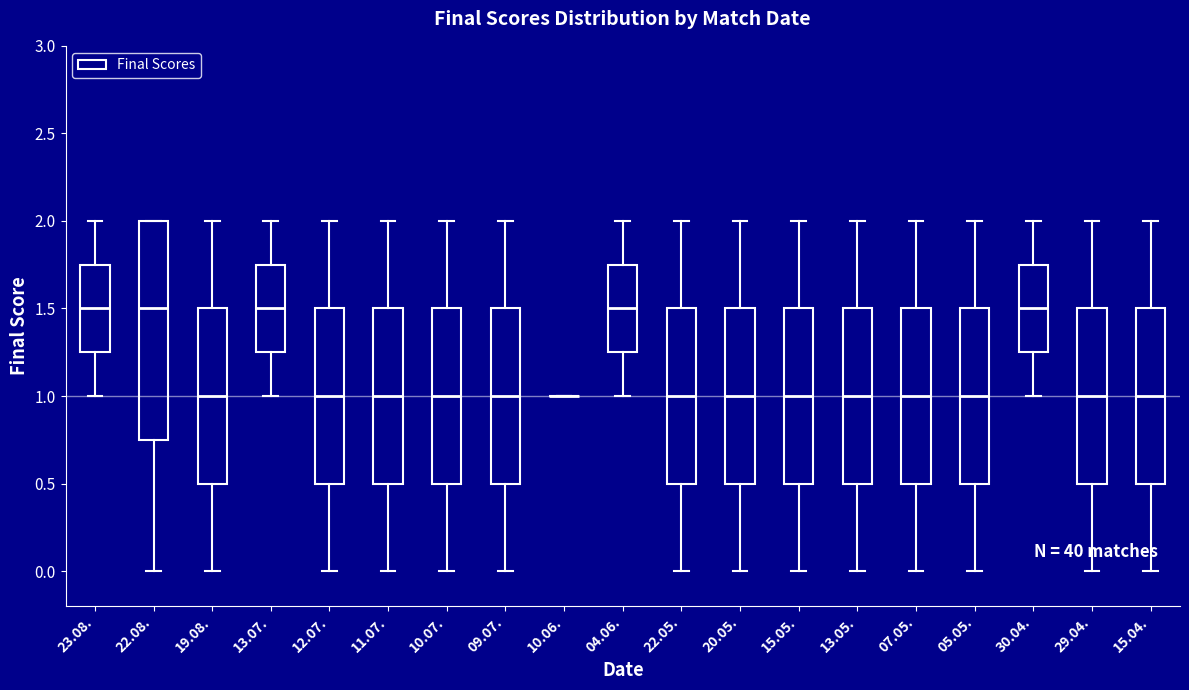

Reading left to right, read every box against the y-axis: the position of its median line, the range the box covers, and the ends of its whiskers. The values are not printed on the chart, so give them approximately, as read against the axis.

23.08.: median 1.50, box 1.25 to 1.75, whiskers 1.00 to 2.00
22.08.: median 1.50, box 0.75 to 2.00, whiskers 0.00 to 2.00
19.08.: median 1.00, box 0.50 to 1.50, whiskers 0.00 to 2.00
13.07.: median 1.50, box 1.25 to 1.75, whiskers 1.00 to 2.00
12.07.: median 1.00, box 0.50 to 1.50, whiskers 0.00 to 2.00
11.07.: median 1.00, box 0.50 to 1.50, whiskers 0.00 to 2.00
10.07.: median 1.00, box 0.50 to 1.50, whiskers 0.00 to 2.00
09.07.: median 1.00, box 0.50 to 1.50, whiskers 0.00 to 2.00
10.06.: box collapsed to a line at 1.00, whiskers 1.00 to 1.00
04.06.: median 1.50, box 1.25 to 1.75, whiskers 1.00 to 2.00
22.05.: median 1.00, box 0.50 to 1.50, whiskers 0.00 to 2.00
20.05.: median 1.00, box 0.50 to 1.50, whiskers 0.00 to 2.00
15.05.: median 1.00, box 0.50 to 1.50, whiskers 0.00 to 2.00
13.05.: median 1.00, box 0.50 to 1.50, whiskers 0.00 to 2.00
07.05.: median 1.00, box 0.50 to 1.50, whiskers 0.00 to 2.00
05.05.: median 1.00, box 0.50 to 1.50, whiskers 0.00 to 2.00
30.04.: median 1.50, box 1.25 to 1.75, whiskers 1.00 to 2.00
29.04.: median 1.00, box 0.50 to 1.50, whiskers 0.00 to 2.00
15.04.: median 1.00, box 0.50 to 1.50, whiskers 0.00 to 2.00